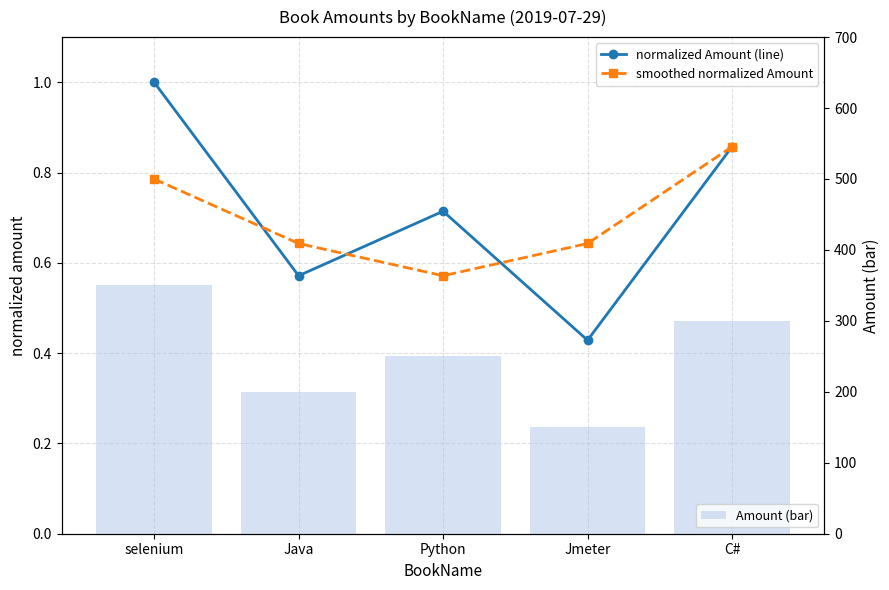

At how many categories does at least one series exceed 12?

5